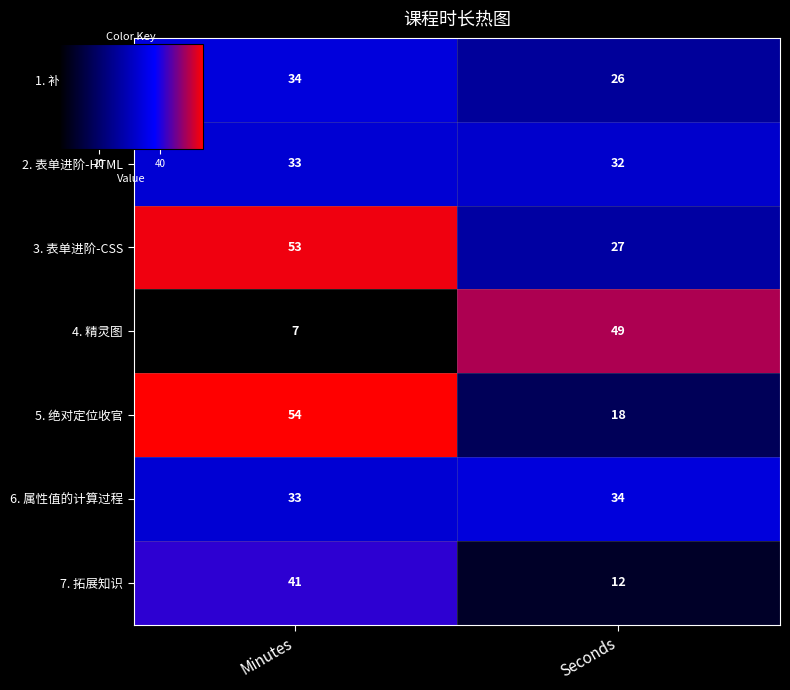

What is the approximate value of 3. 表单进阶-CSS at Minutes, to the nearest 5?

55